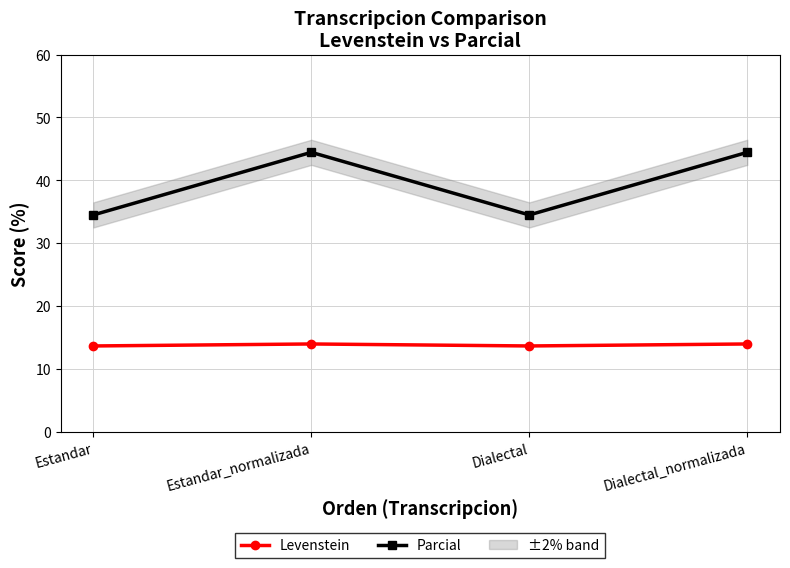

Reading left to right, what are all the values shown in this chart?

Levenstein: Estandar=13.6	Estandar_normalizada=14.0	Dialectal=13.6	Dialectal_normalizada=14.0
Parcial: Estandar=34.5	Estandar_normalizada=44.4	Dialectal=34.5	Dialectal_normalizada=44.4